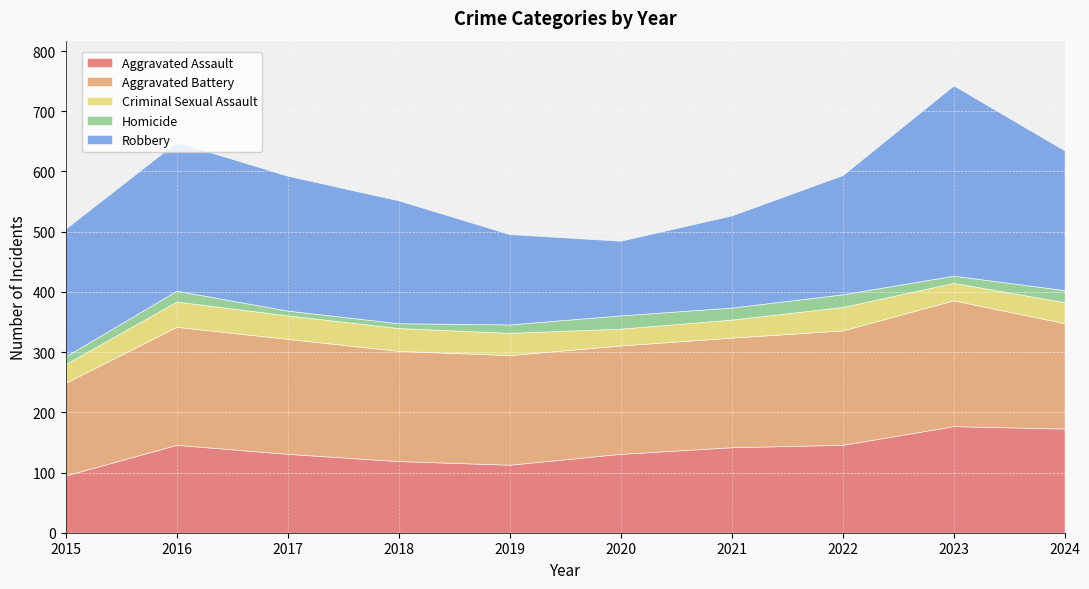

Read the Robbery value at 2019, to the nearest 10.

150